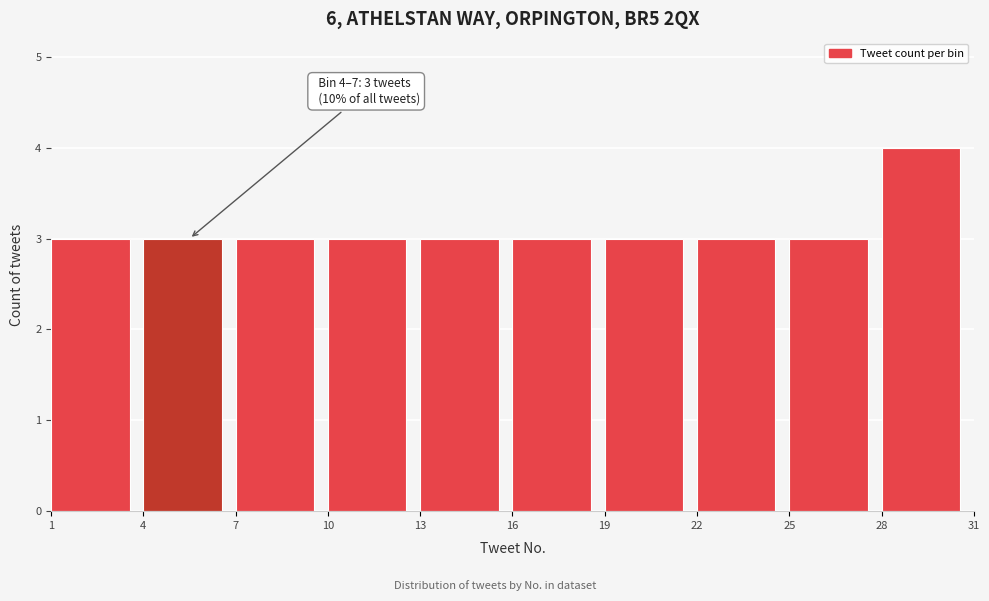

Which range on the x-axis has the tallest bar?

28 to 31